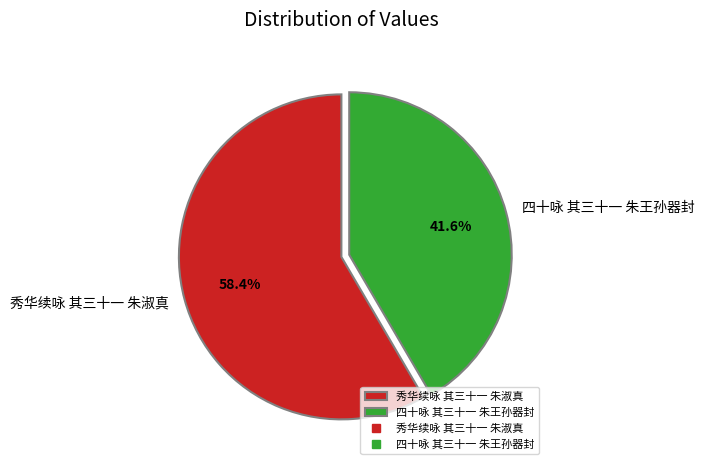

True or false: 秀华续咏 其三十一 朱淑真 accounts for 58% of the total.

True